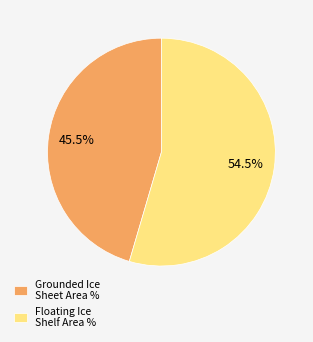

Which category has the biggest portion of the pie?

Floating Ice Shelf Area %